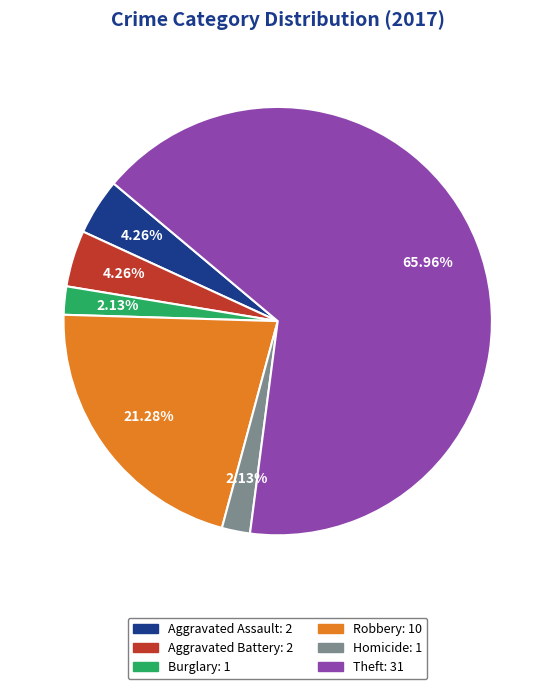

Is the sum of Aggravated Battery and Robbery greater than half?

No